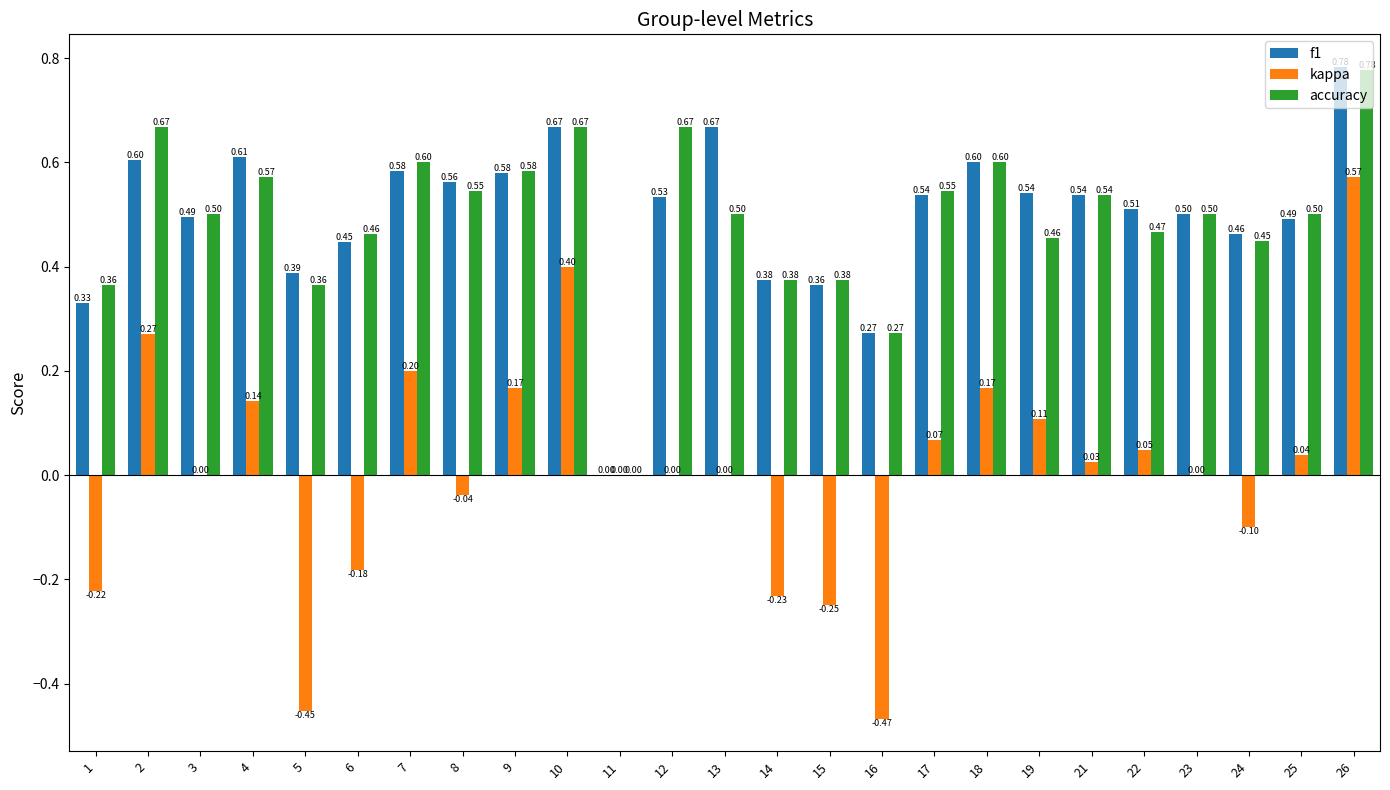

What is the spread (max minus min) of values at 23?

0.5